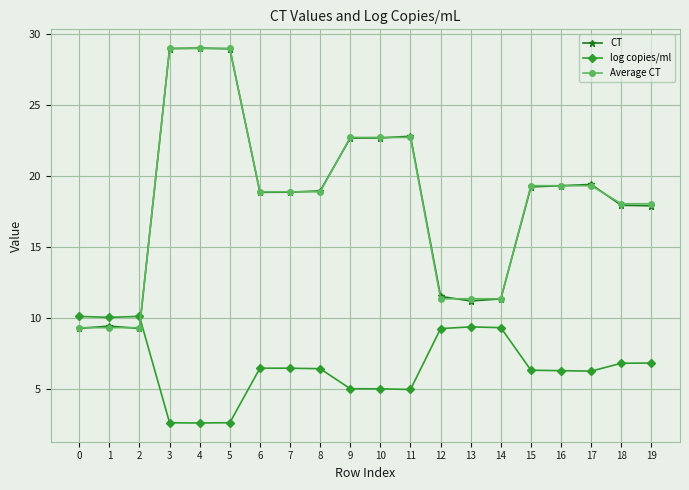

After their last crossing, which series has the higher values: log copies/ml or CT?

CT